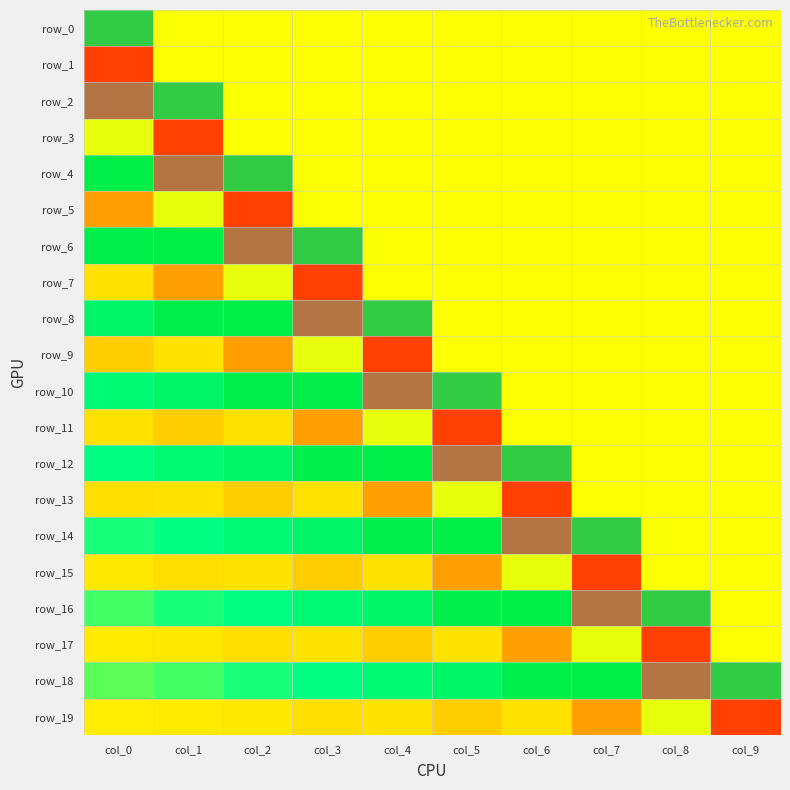

At which category is the sum across all series the highest?

col_0